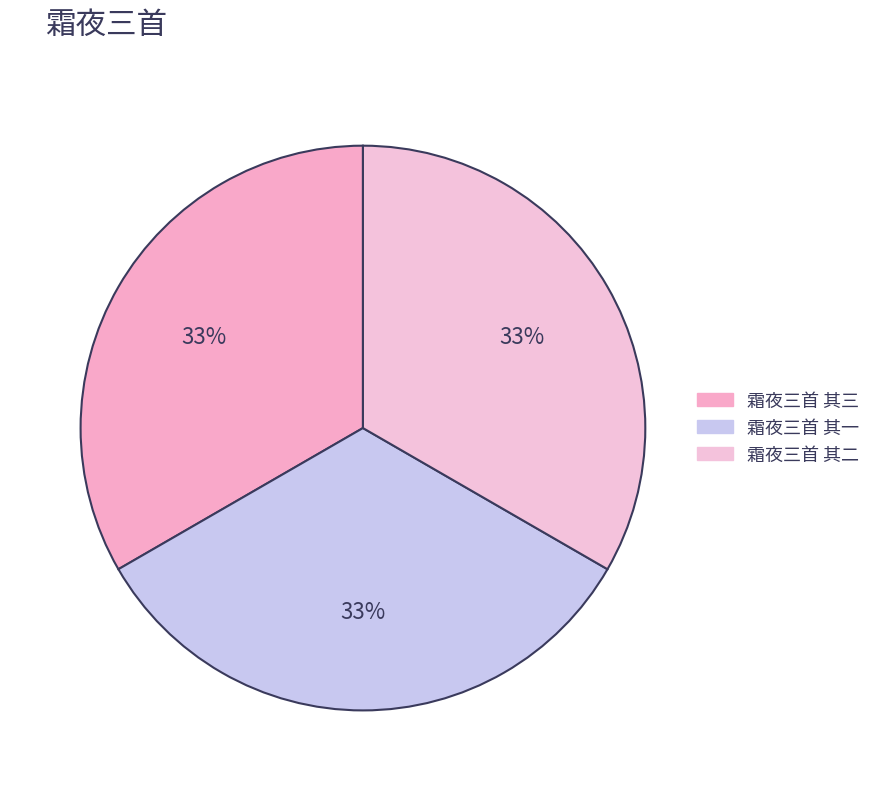

Rank the categories by value from highest to lowest.

霜夜三首 其三, 霜夜三首 其二, 霜夜三首 其一